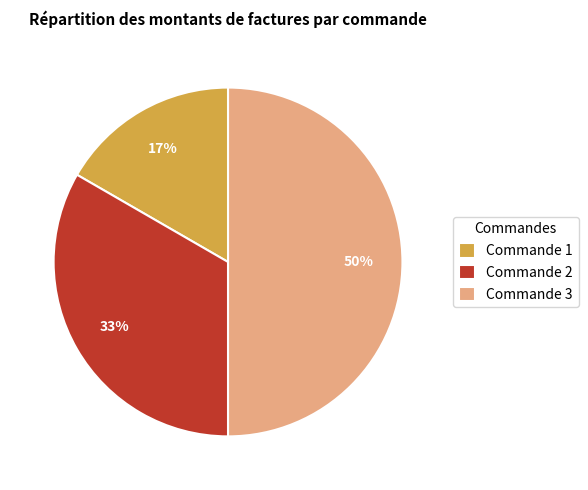

How many slices are in this pie chart?

3